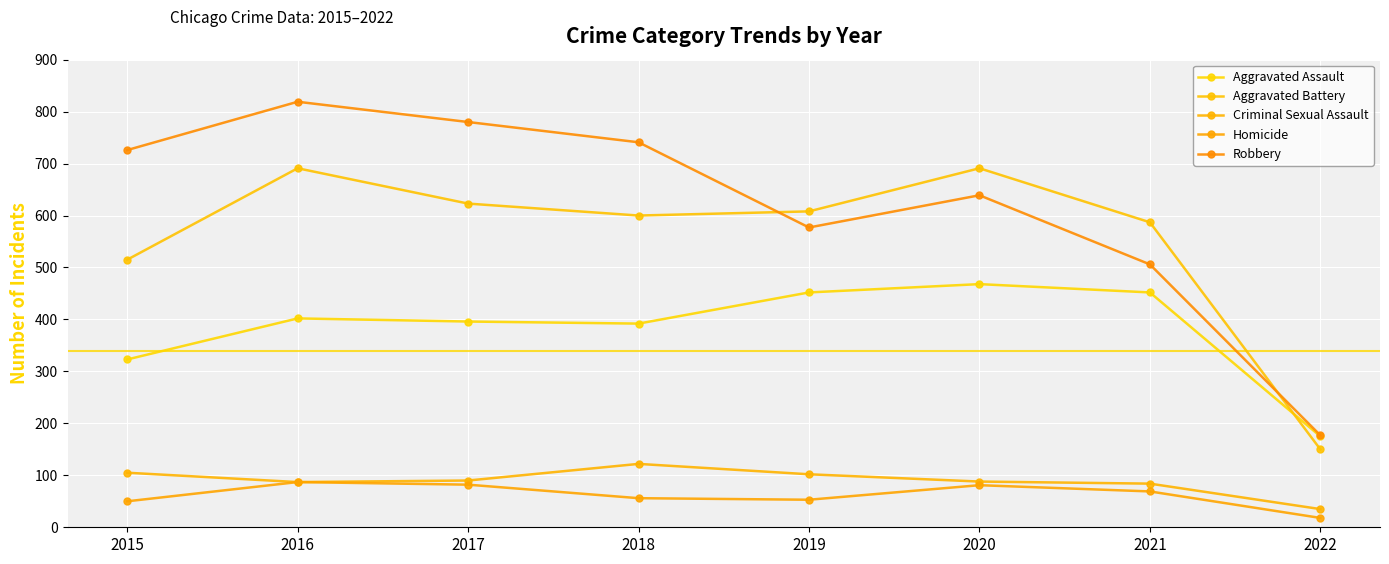

How many interior local valleys does the Aggravated Assault series have?

1